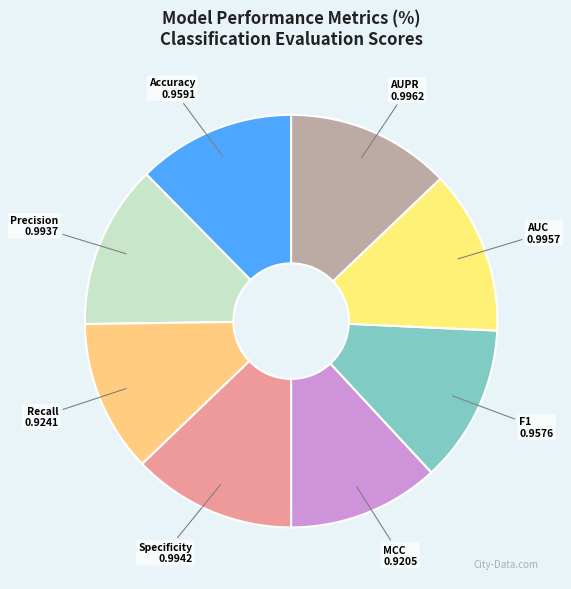

How many segments does this pie chart have?

8